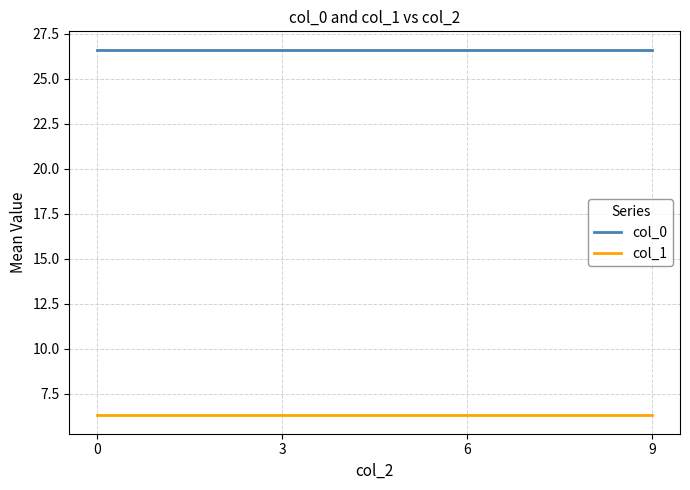

What is the spread (max minus min) of values at 3?

20.3